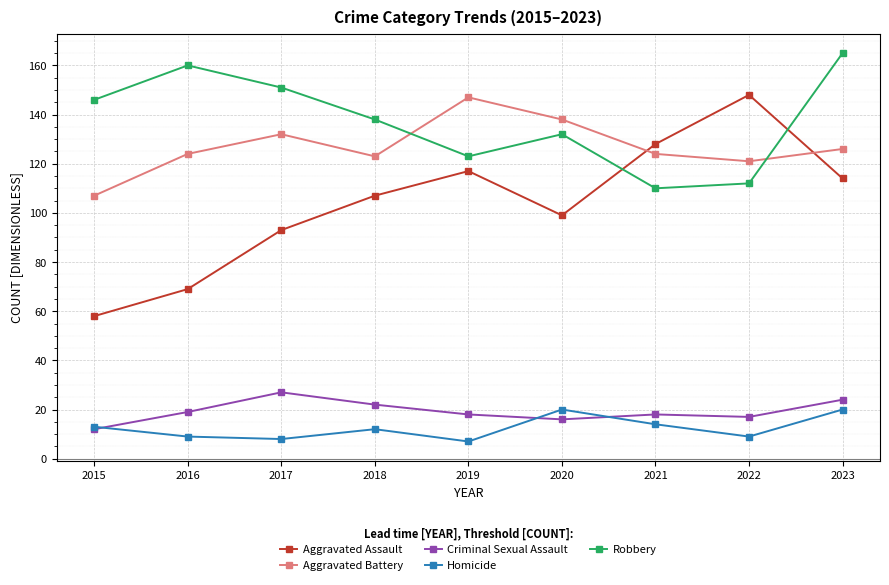

What is the difference between the Criminal Sexual Assault values at 2022 and 2021?

1